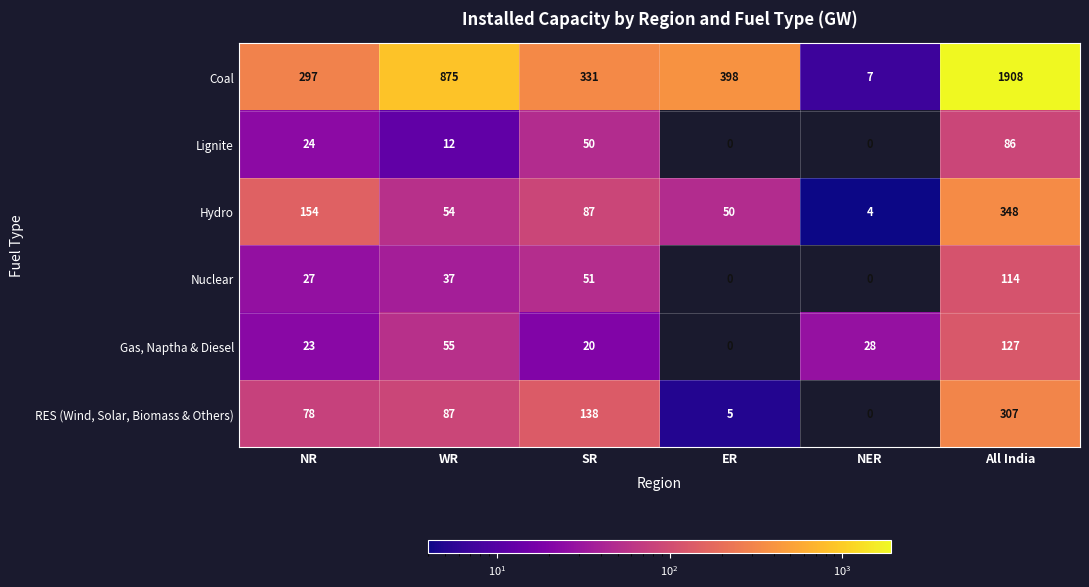

What is the difference between the maximum and minimum values in the RES (Wind, Solar, Biomass & Others) series?

307